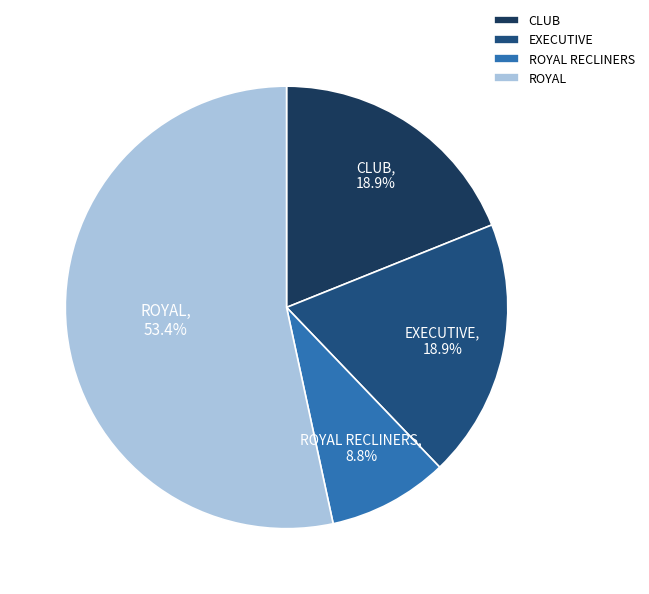

To the nearest percent, what is the difference between the largest and smallest slice percentages?

45%